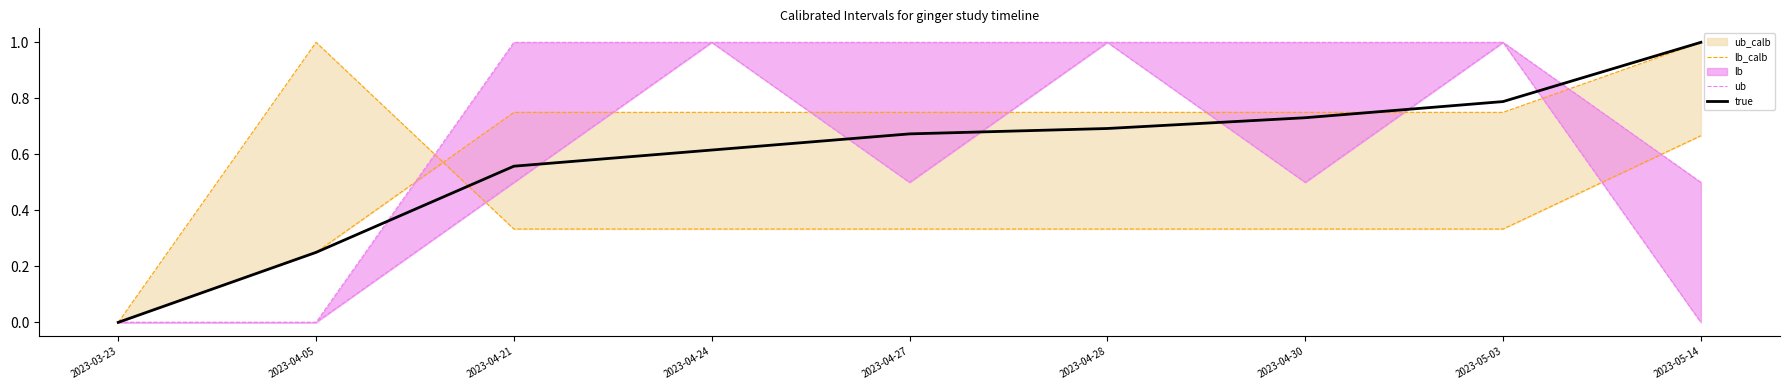

What is the maximum value for true?

1.0